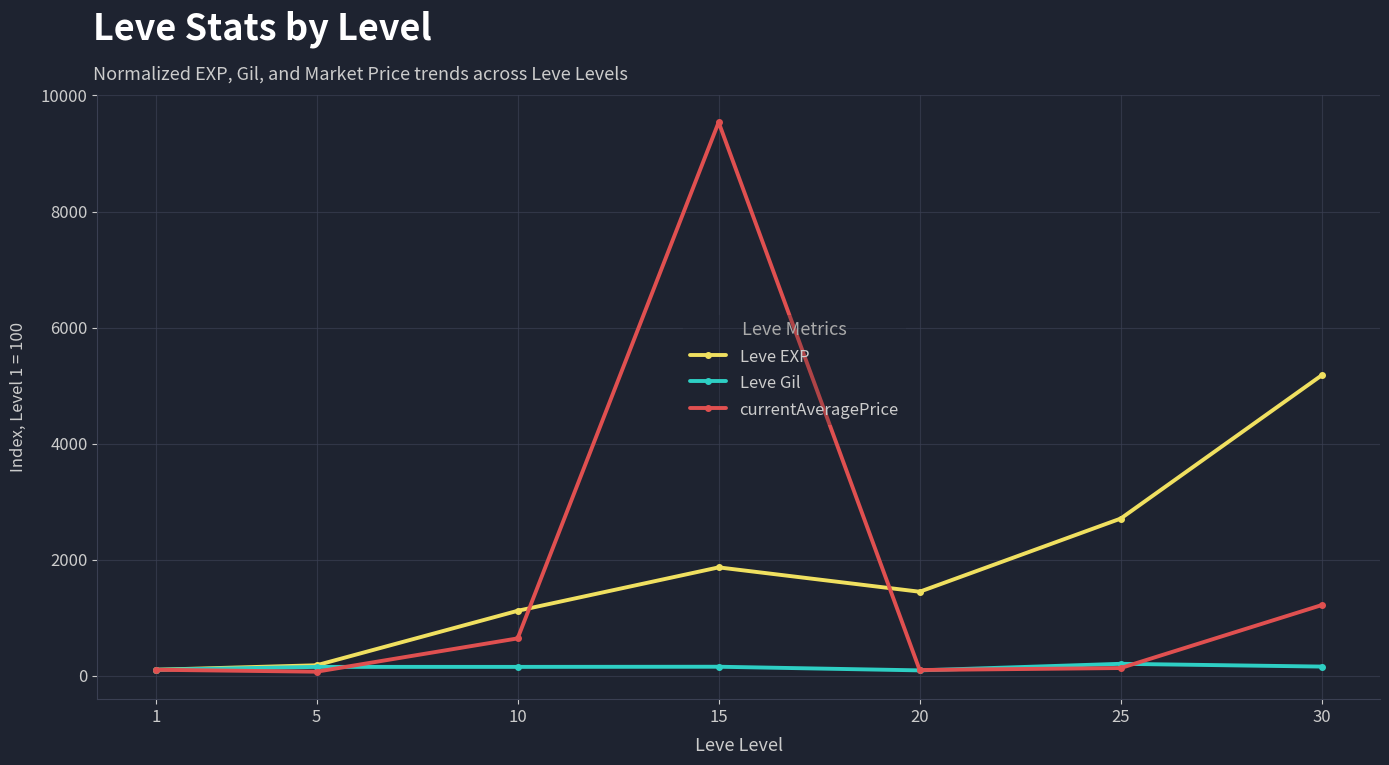

What is the greatest value displayed?

9538.8